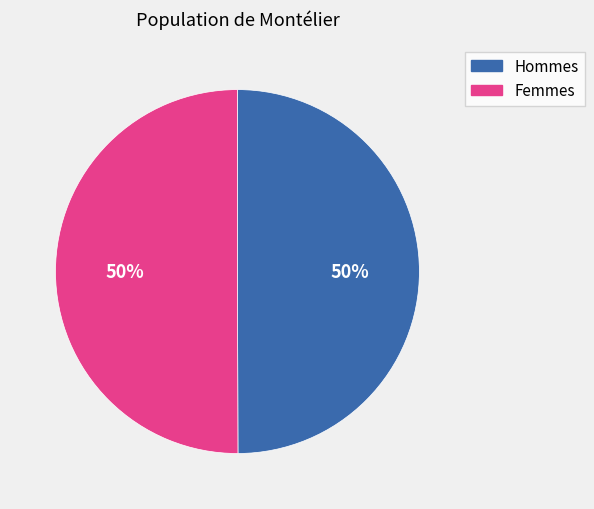

How many segments does this pie chart have?

2